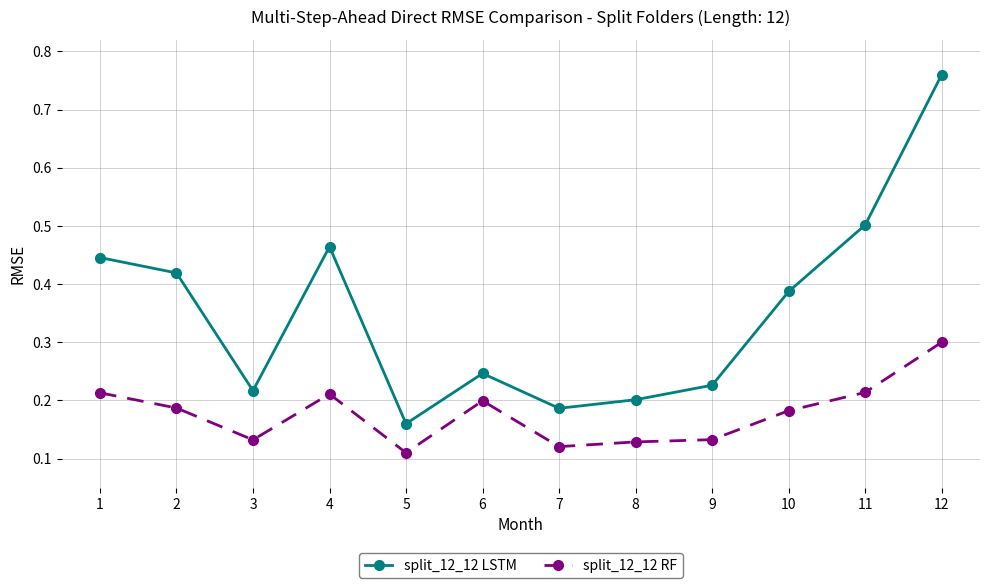

Is this an area chart (filled region under the line)?

No